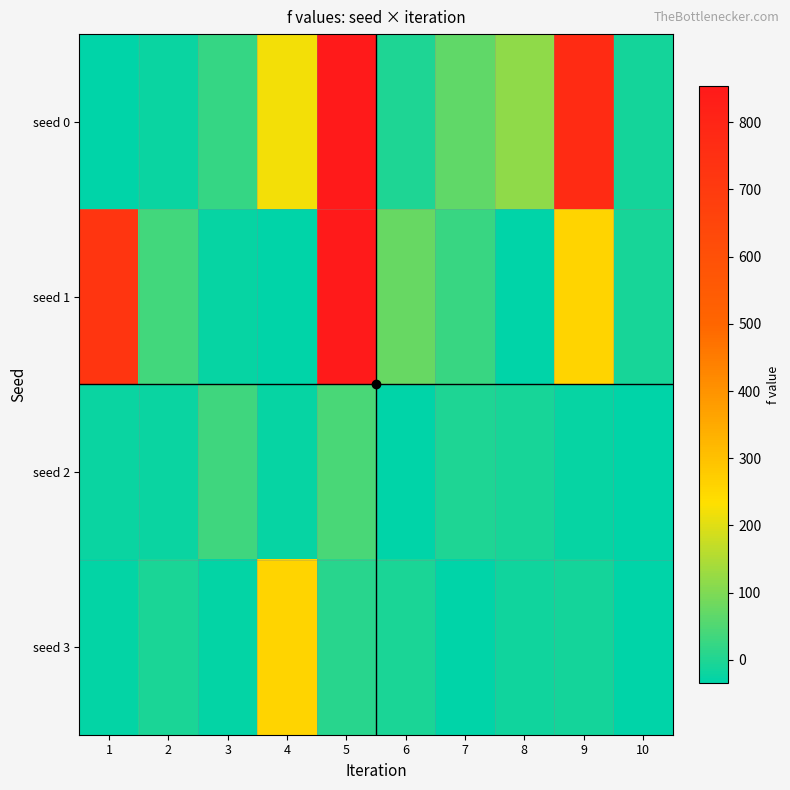

What is the maximum value shown in the chart?

854.2